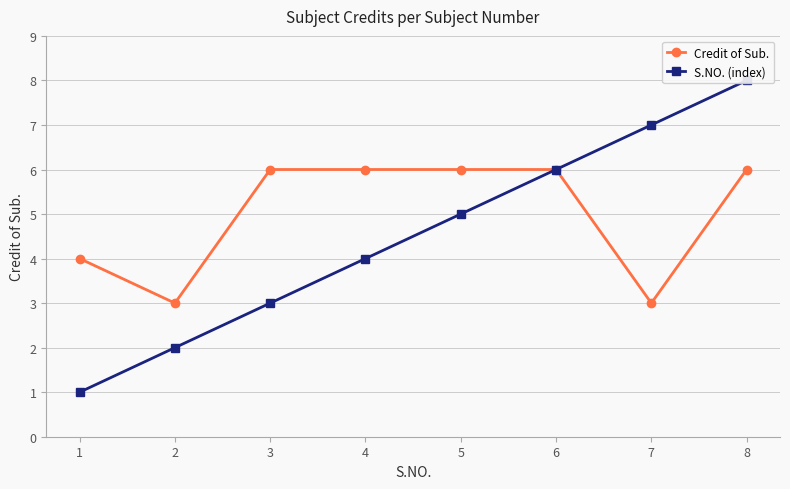

At 4, list the series in order from smallest to largest.

S.NO. (index), Credit of Sub.